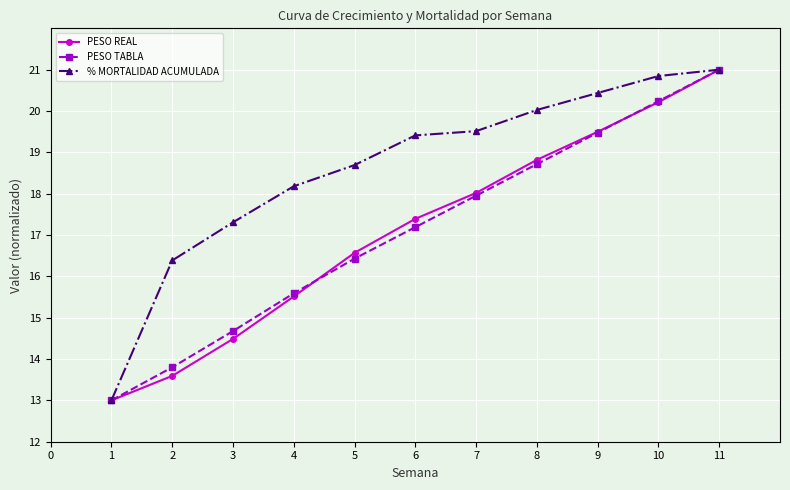

How many data points in % MORTALIDAD ACUMULADA are above 19?

6